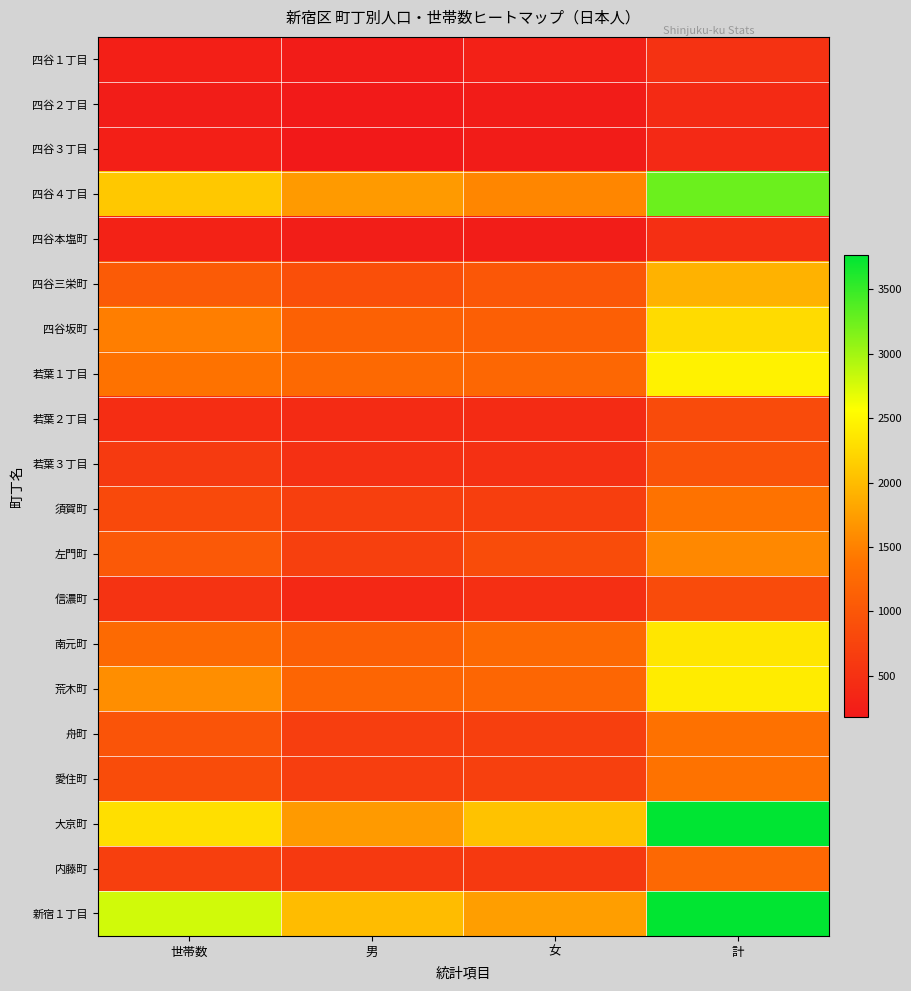

Which series has the largest total across all categories?

新宿１丁目